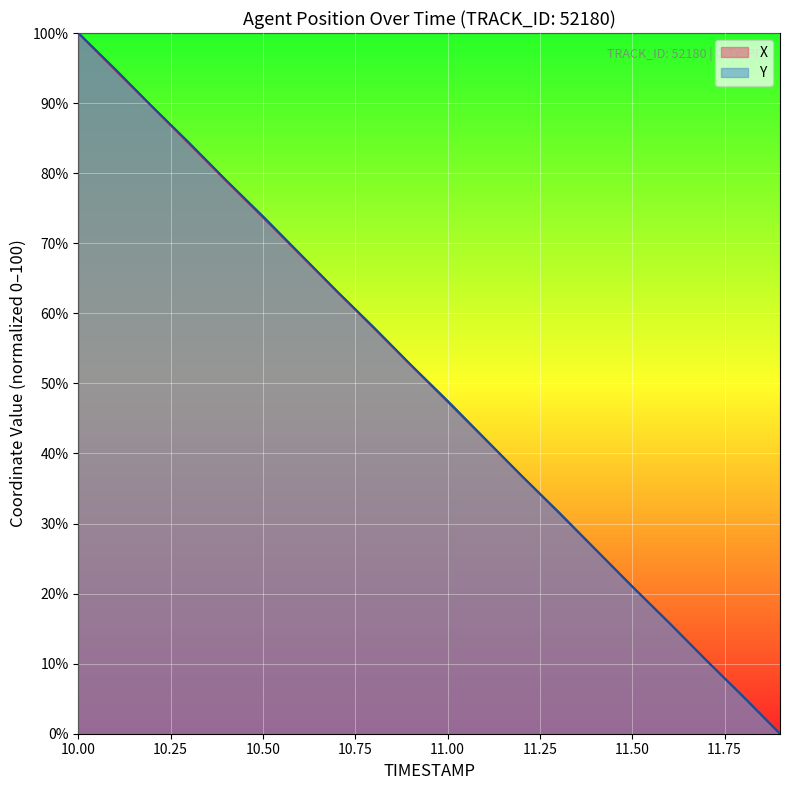

At which category does the chart reach its peak across all series?

10.00